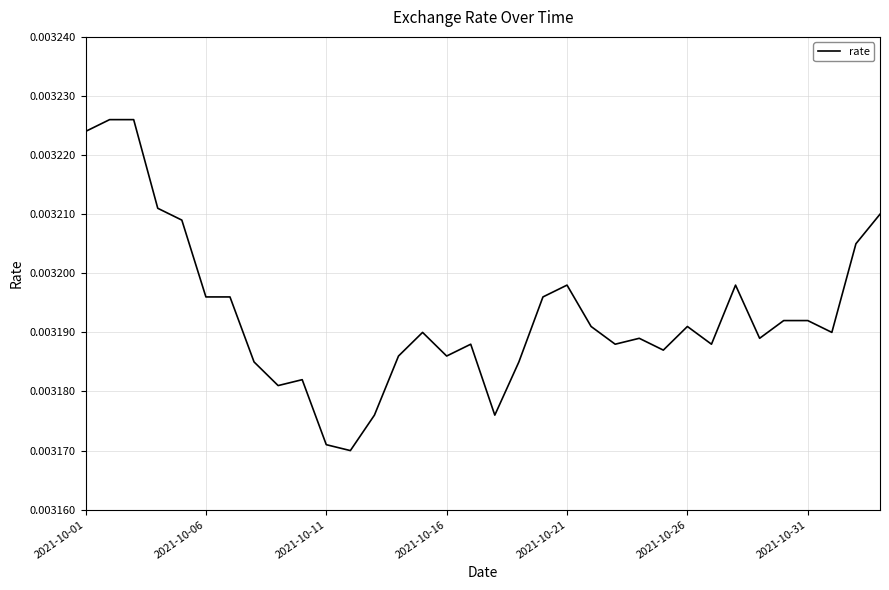

Where is the first local minimum?

8